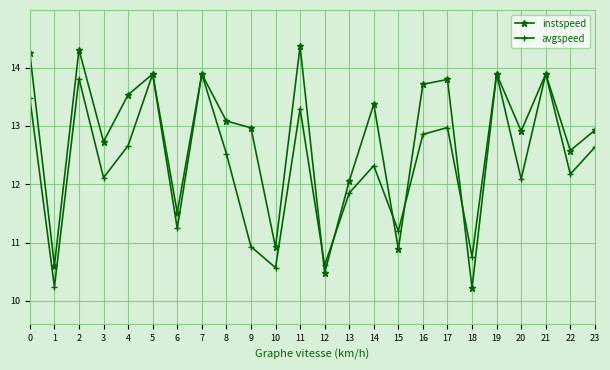

List the series in order of their peak value, highest first.

instspeed, avgspeed